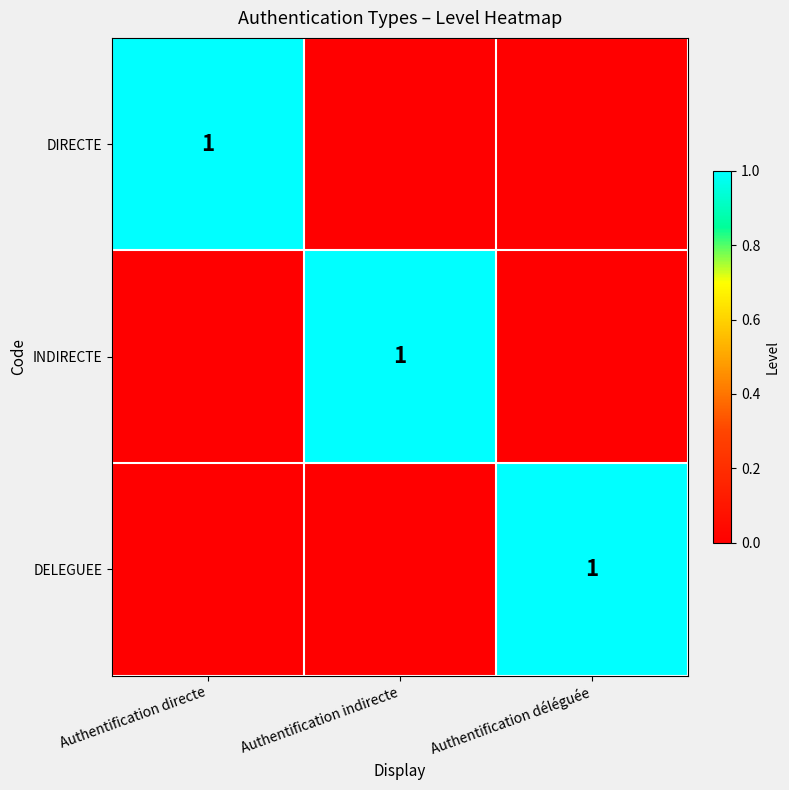

The value of INDIRECTE at Authentification indirecte is 1. True or false?

True